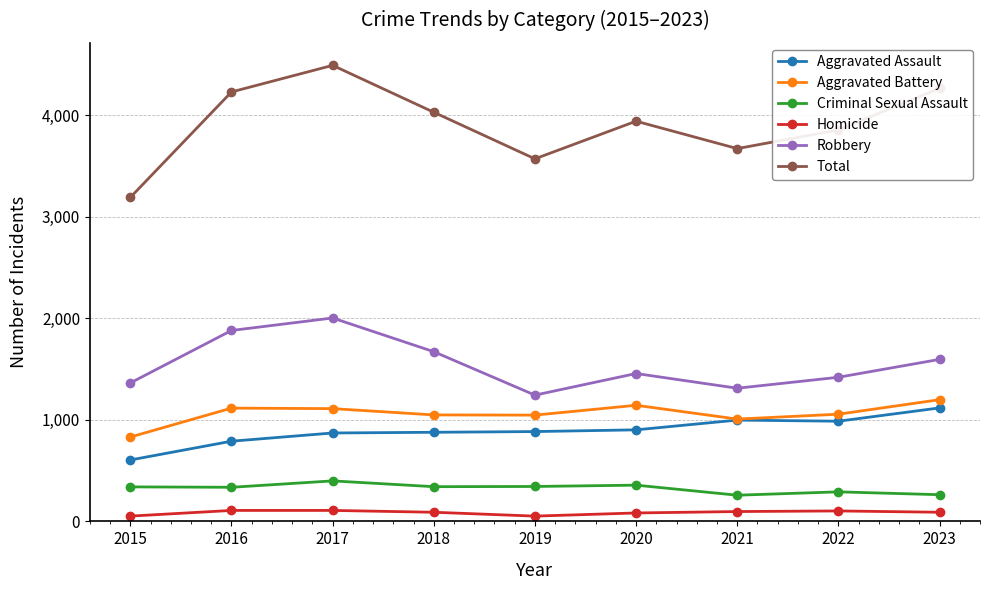

The value of Total at 2017 is 4493. True or false?

True